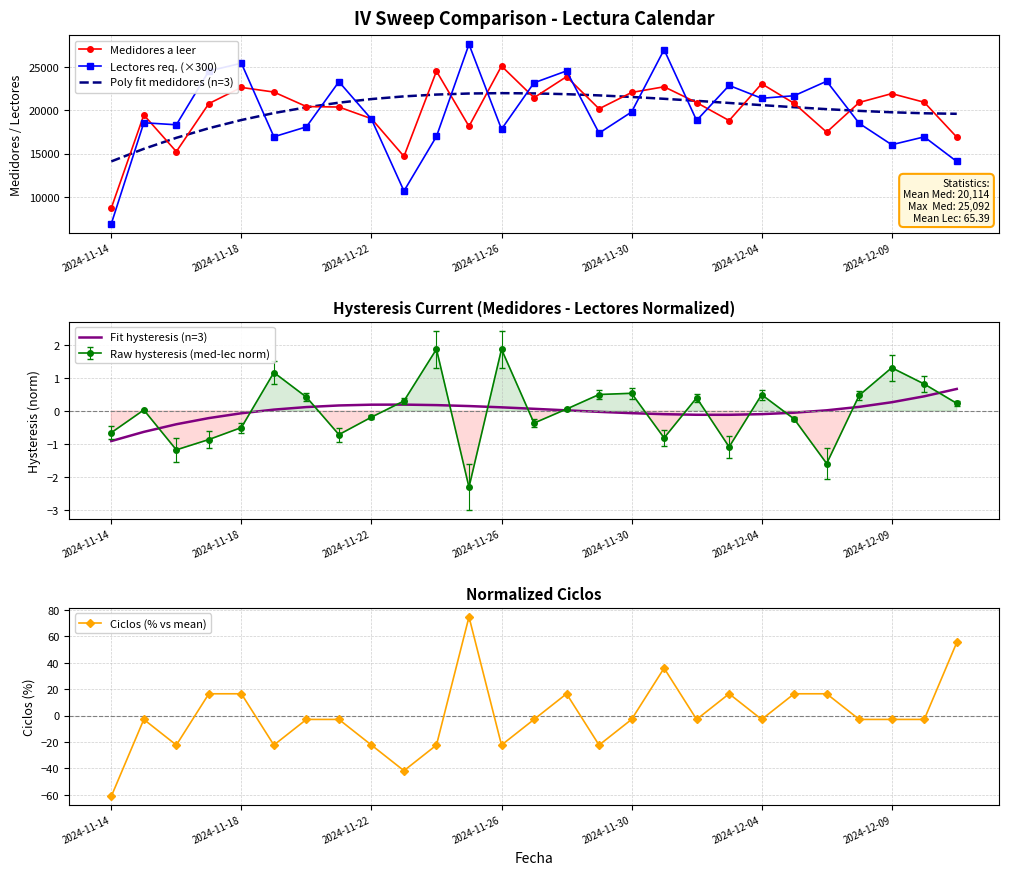

What is the minimum value shown in the chart?

-61.2